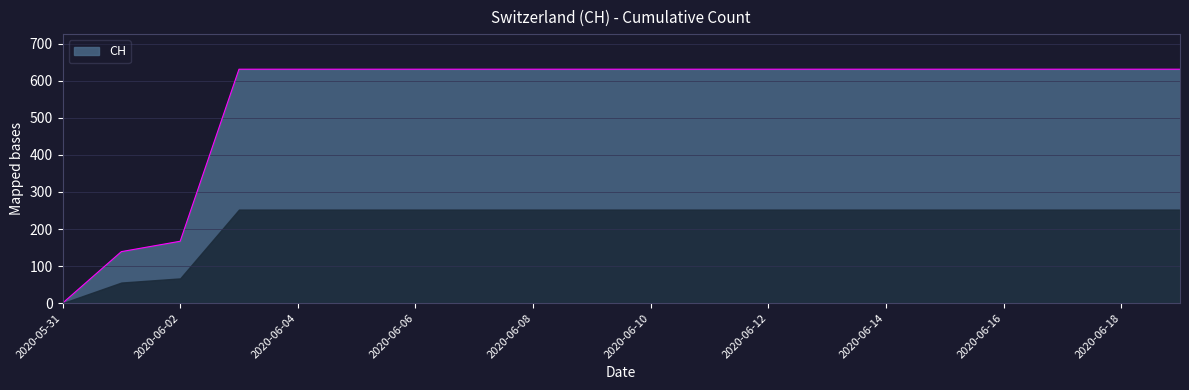

What is the greatest value displayed?

631